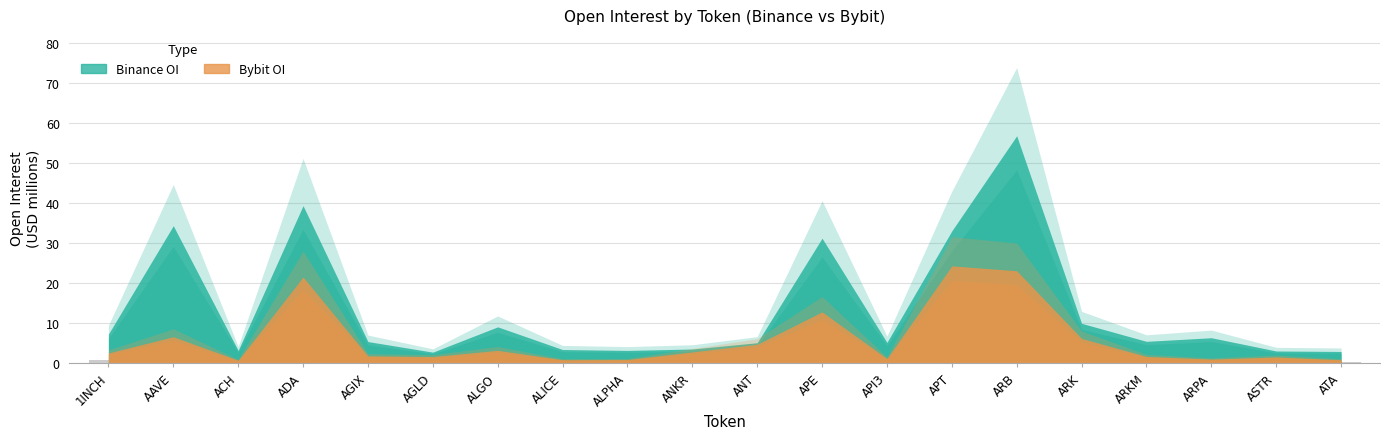

What is the difference between the maximum and minimum values?

8.3